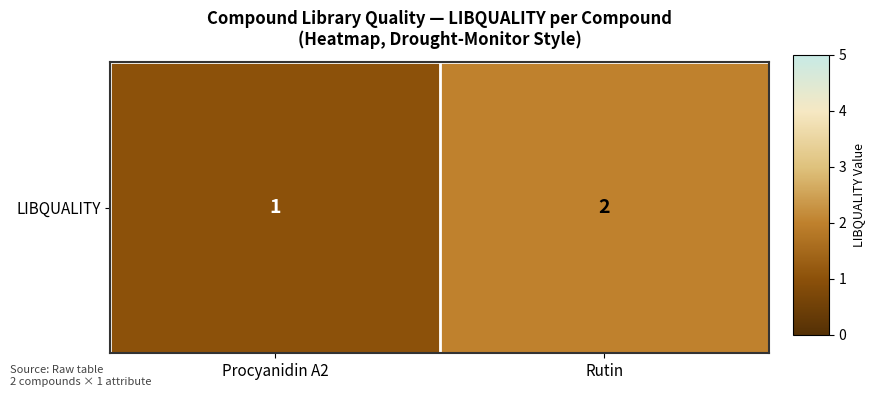

Rank the categories by value from highest to lowest.

Rutin, Procyanidin A2